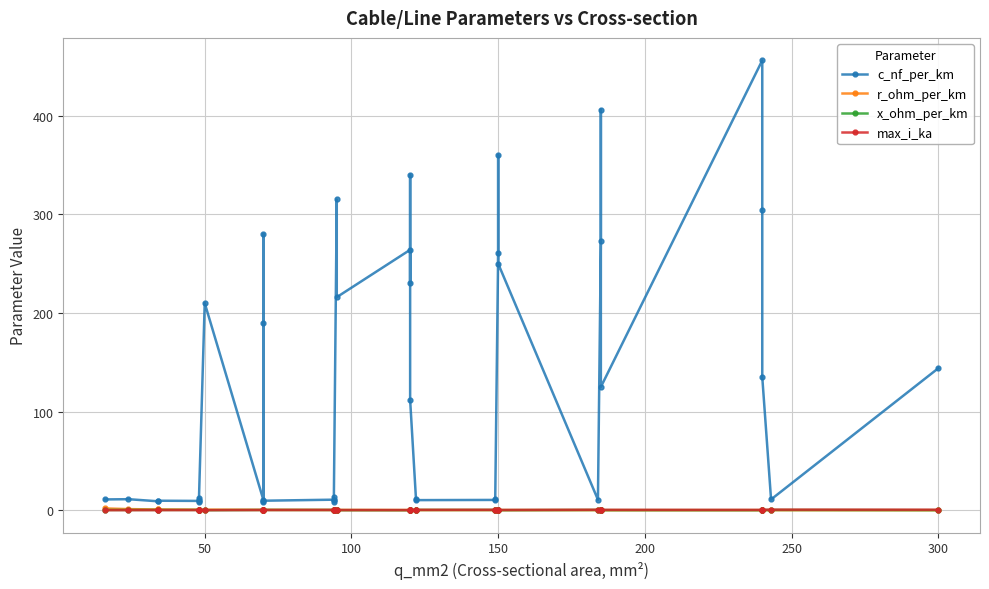

In max_i_ka, how many points are higher than both neighbors (excluding endpoints)?

6